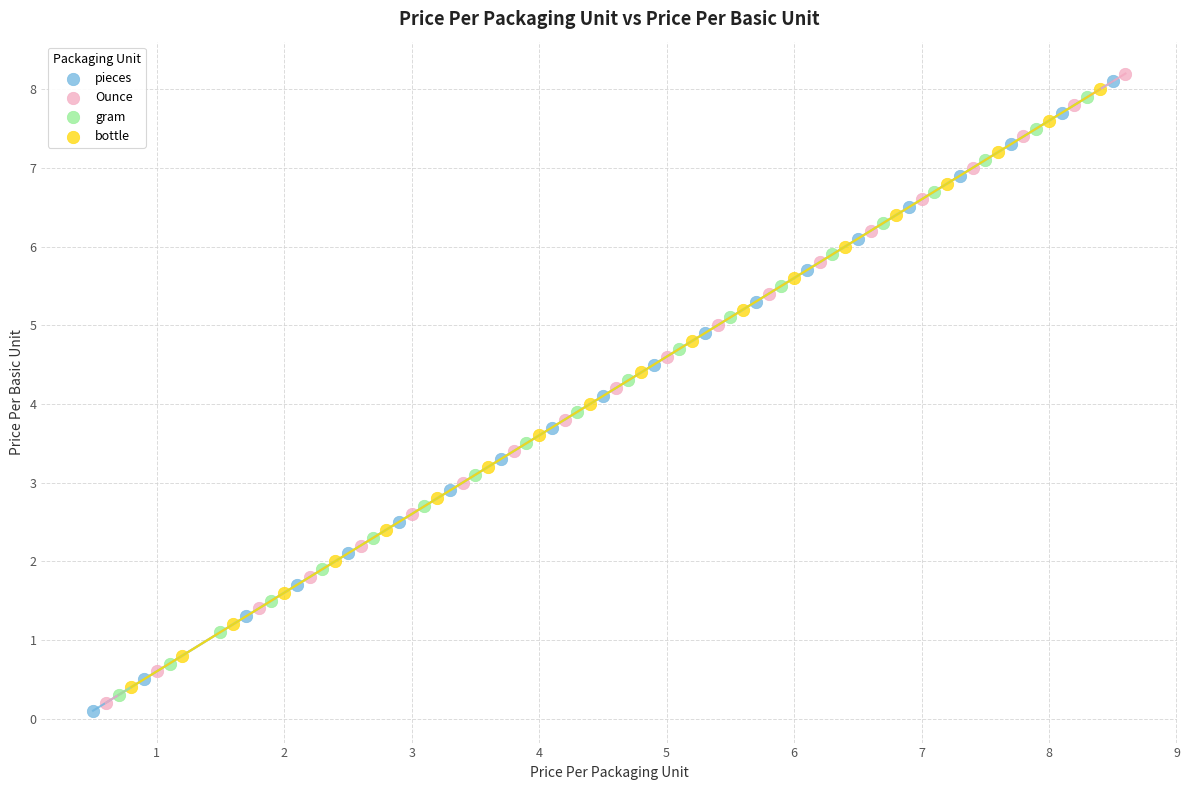

Which series reaches the maximum Y coordinate?

Ounce